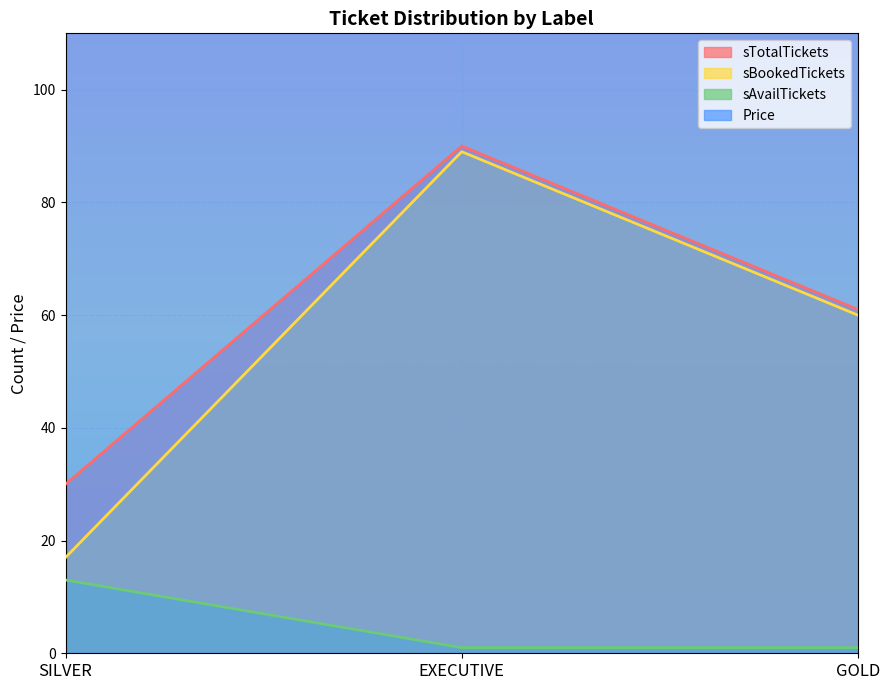

Is it true that sTotalTickets equals 40 at GOLD?

False